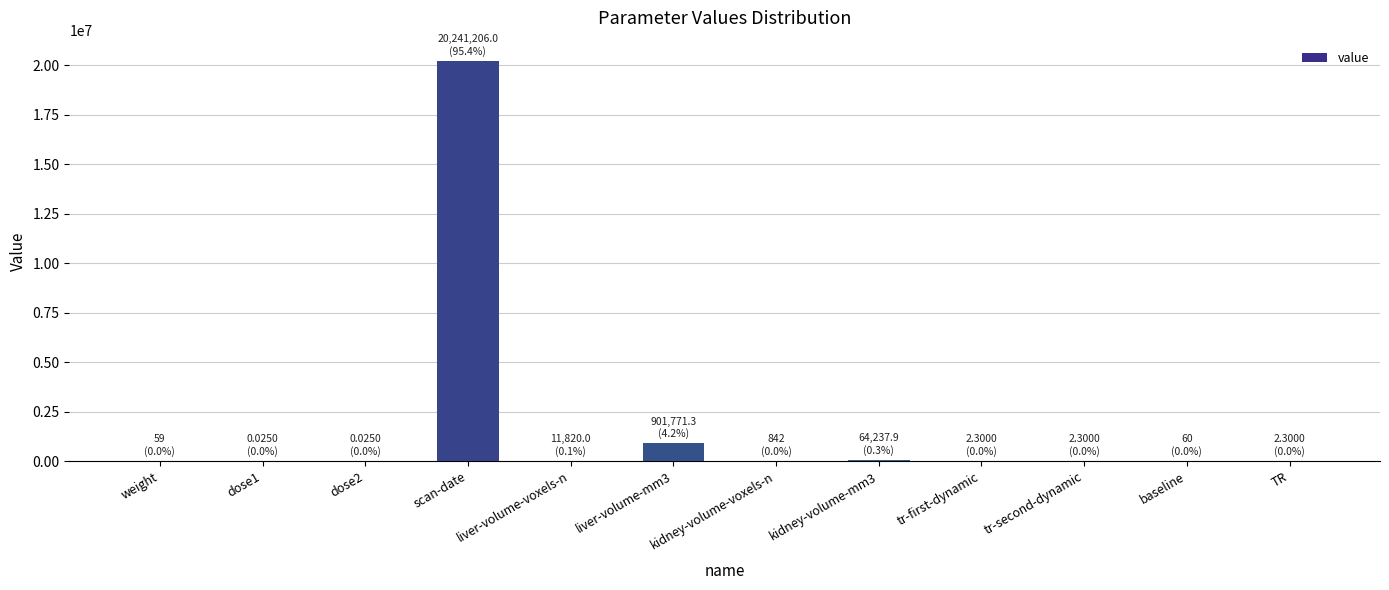

The chart shows a value of 0.0 at dose1. True or false?

True